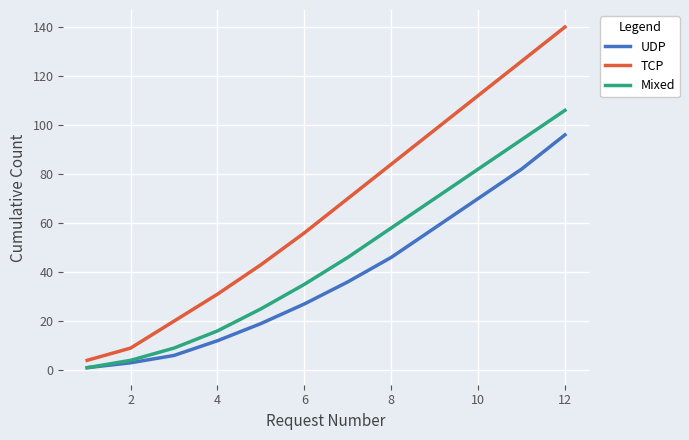

Which series has the largest total across all categories?

TCP